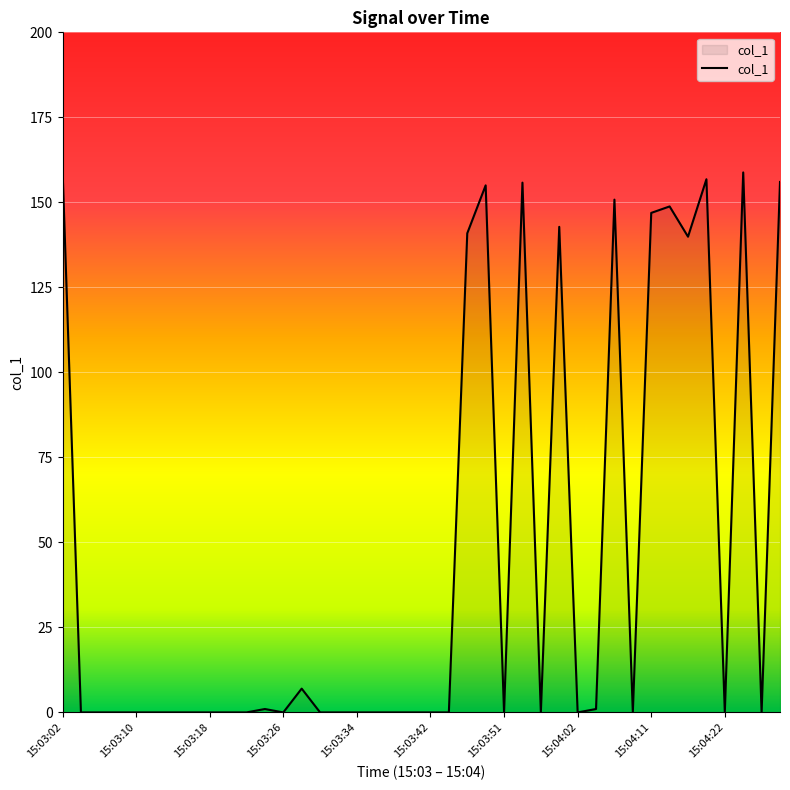

What is the difference between the maximum and minimum values?

159.8